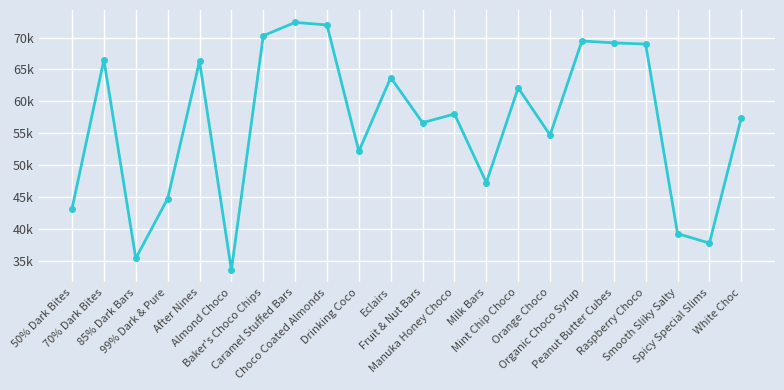

Which label corresponds to the largest value in the chart?

Caramel Stuffed Bars